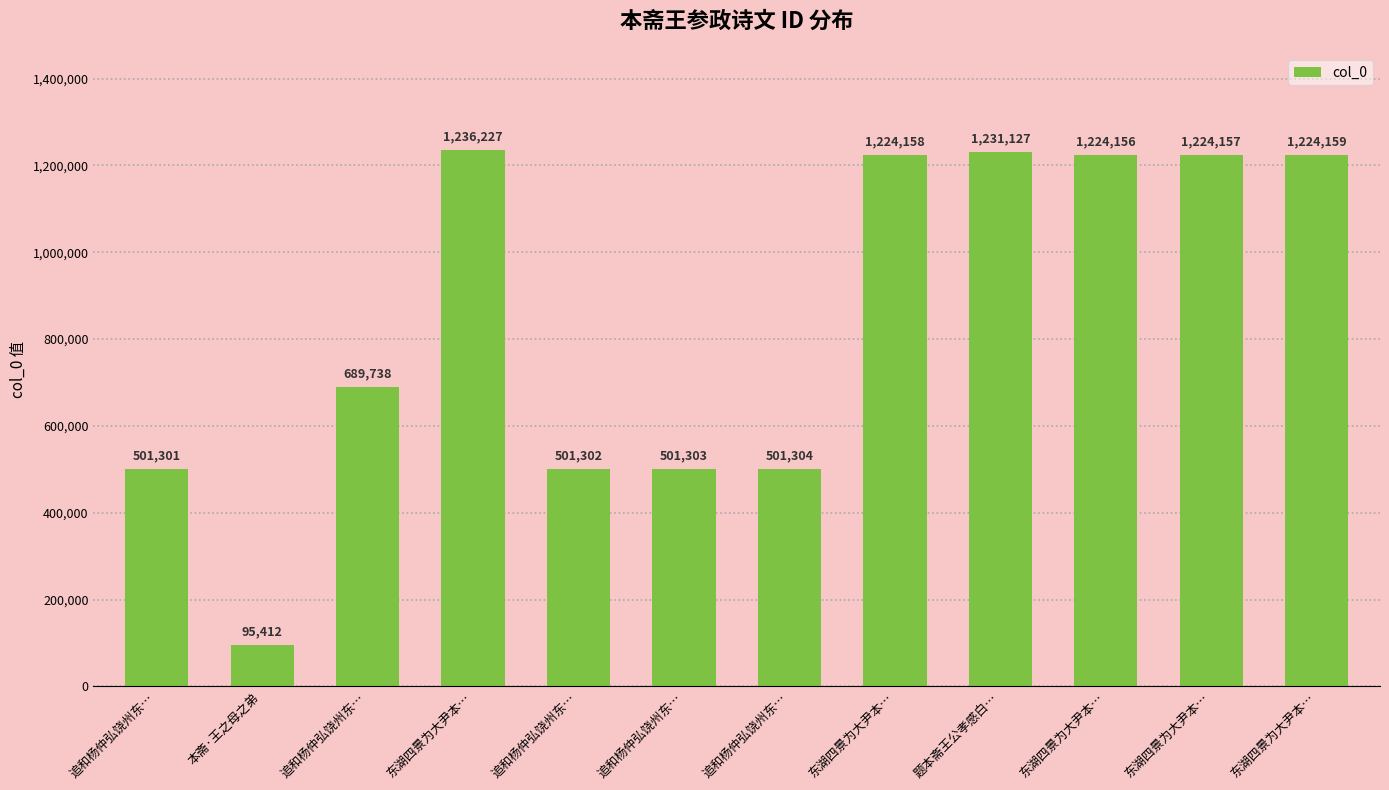

What is the label of the 10th bar from the left?

东湖四景为大尹本…